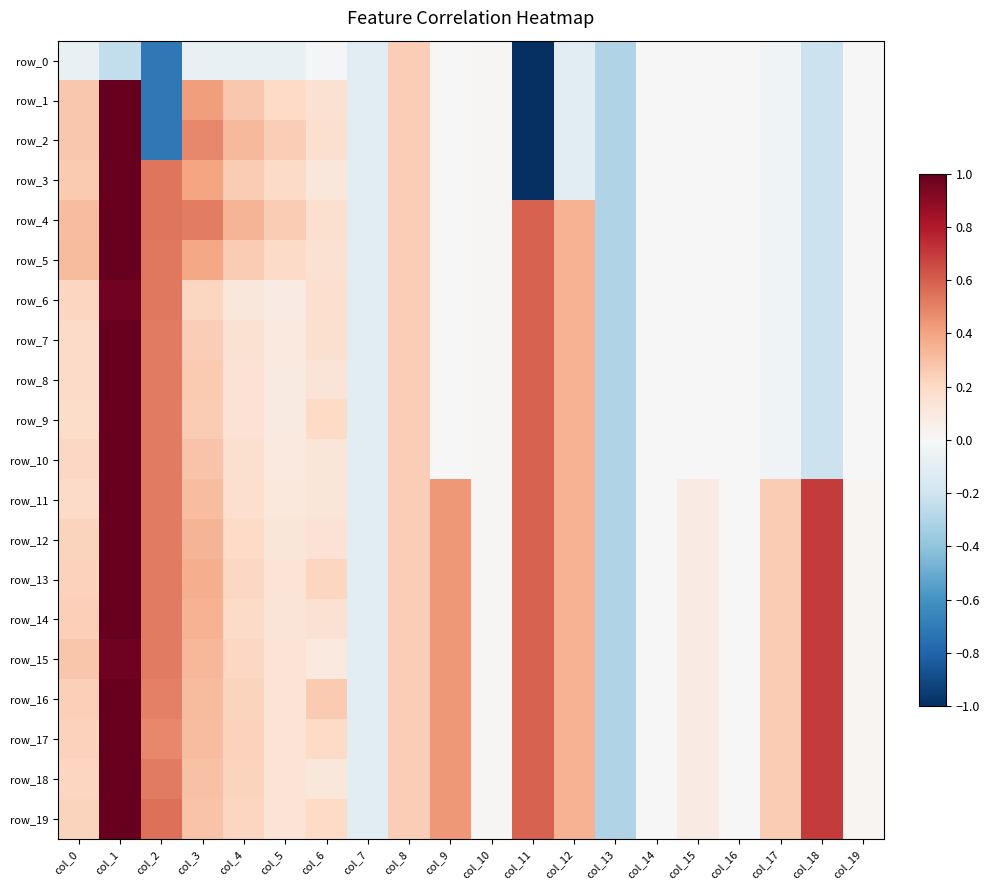

What is the total value across all series at col_5?

2.6